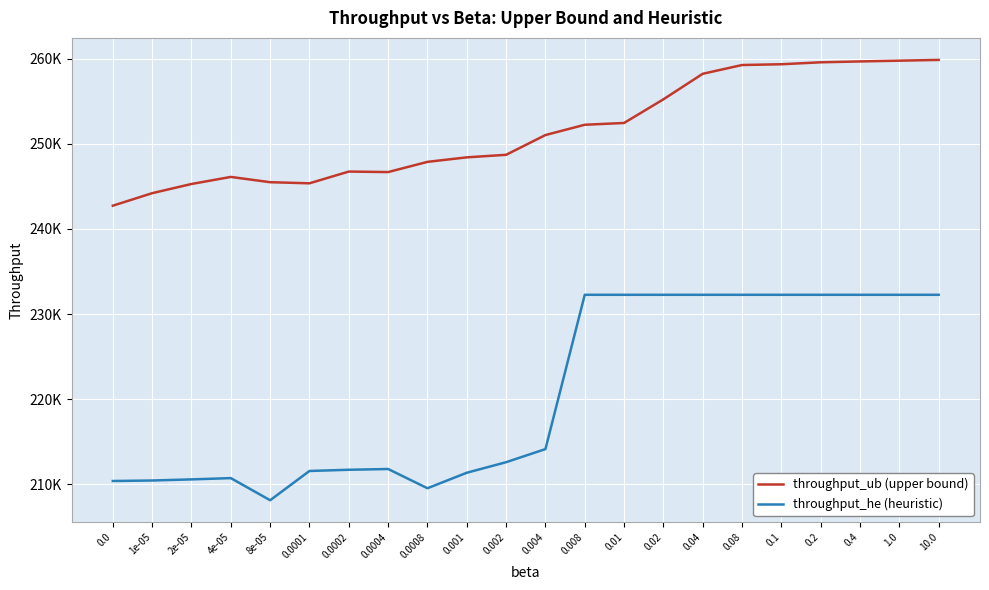

Reading right to left, list all the values displayed in this chart.

throughput_ub (upper bound): 10.0=259860	1.0=259770	0.4=259680	0.2=259580	0.1=259350	0.08=259260	0.04=258230	0.02=255230	0.01=252450	0.008=252240	0.004=251030	0.002=248710	0.001=248410	0.0008=247880	0.0004=246680	0.0002=246740	0.0001=245360	8e-05=245490	4e-05=246110	2e-05=245280	1e-05=244200	0.0=242730
throughput_he (heuristic): 10.0=232260	1.0=232260	0.4=232260	0.2=232260	0.1=232260	0.08=232260	0.04=232260	0.02=232260	0.01=232260	0.008=232260	0.004=214130	0.002=212590	0.001=211350	0.0008=209530	0.0004=211790	0.0002=211700	0.0001=211560	8e-05=208120	4e-05=210720	2e-05=210570	1e-05=210440	0.0=210380